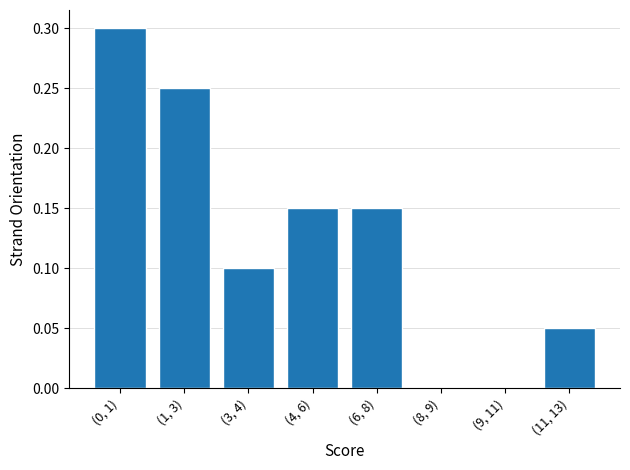

What is the maximum value shown in the chart?

0.3